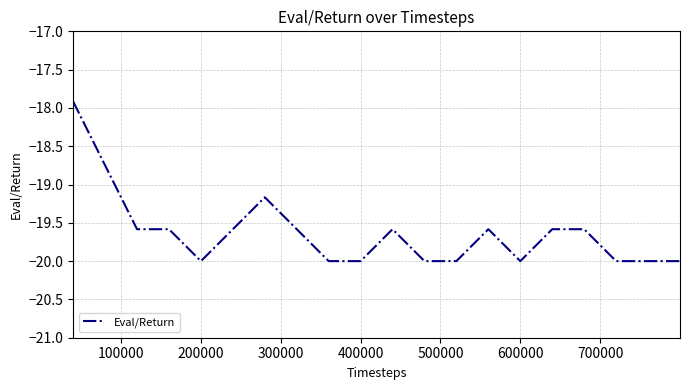

What is the difference between the maximum and minimum values?

2.1